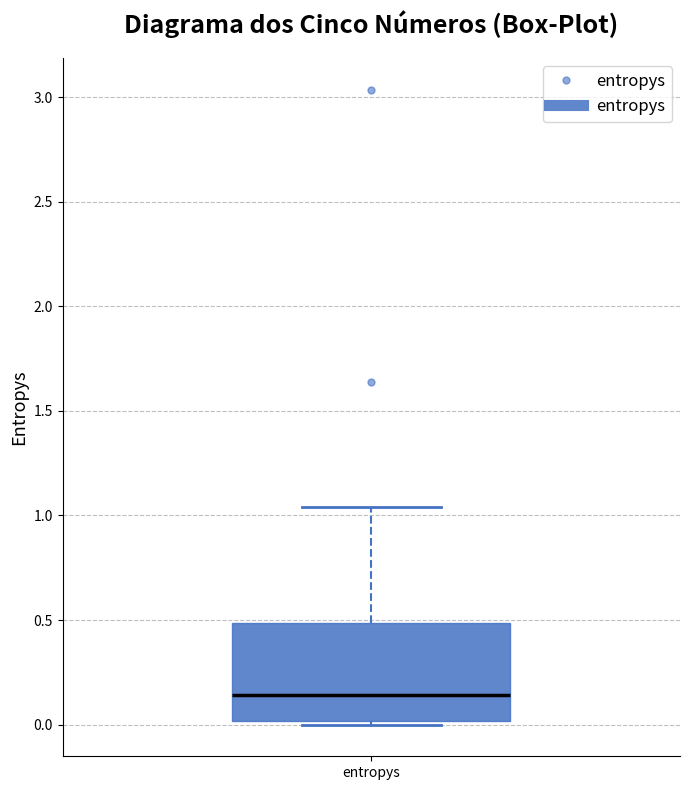

Where does the median line of the box for entropys sit on the y-axis? The values are not printed on the chart, so give them approximately, as read against the axis.

0.15